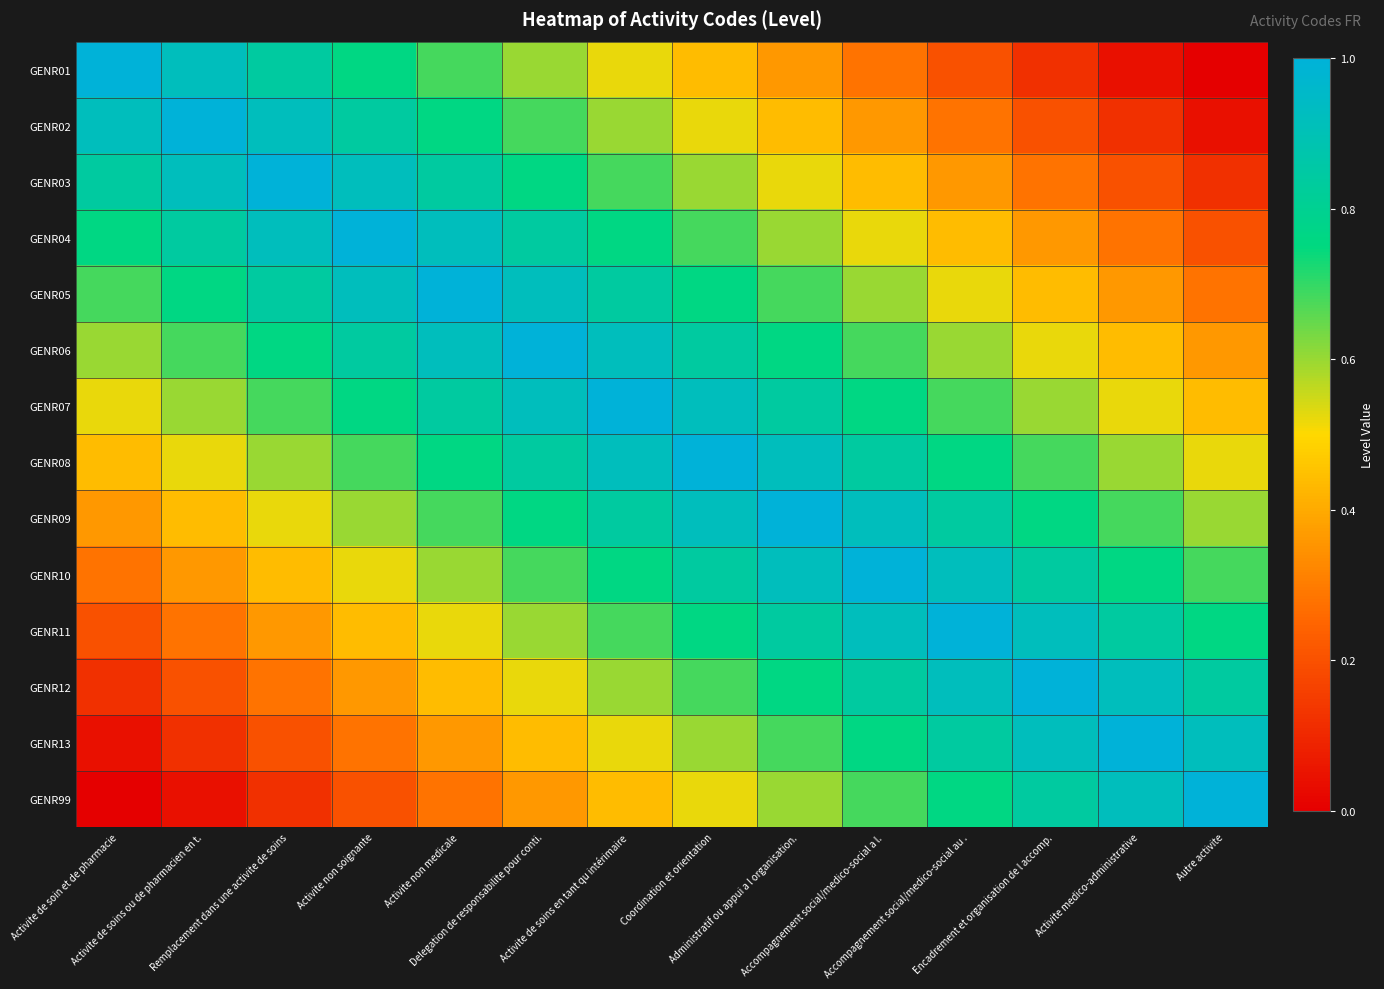

Which series has the largest total across all categories?

GENR07